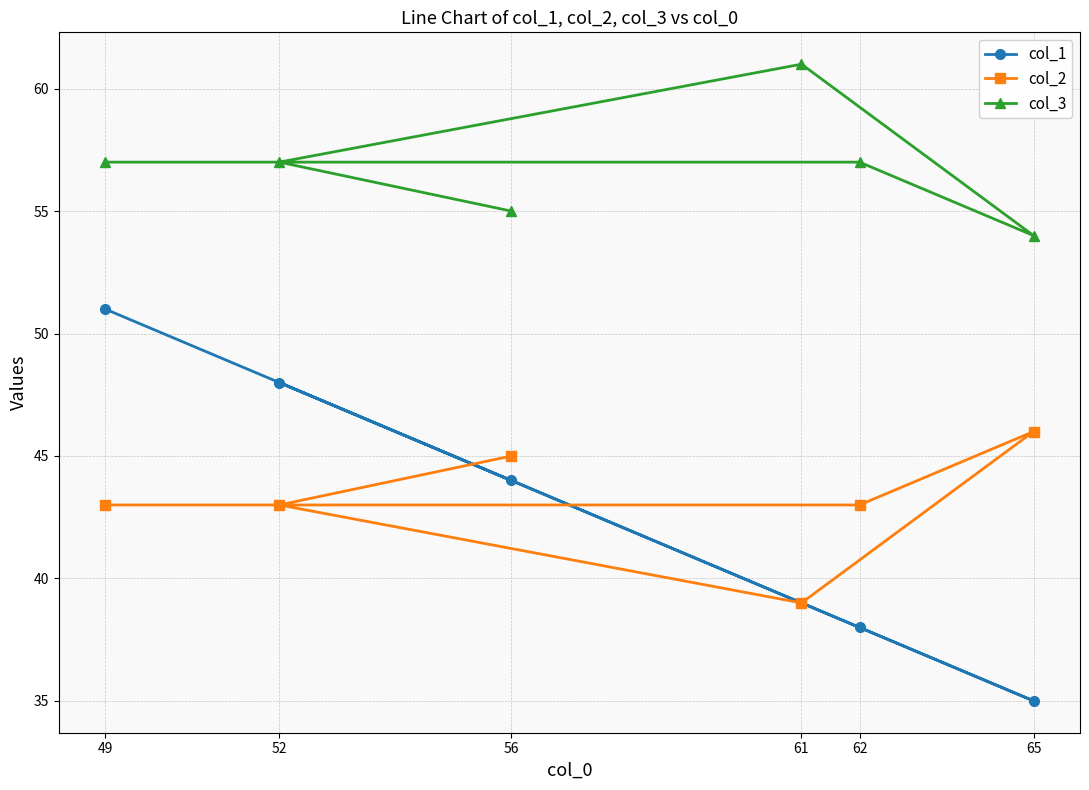

Reading left to right, extract all data points from this chart.

col_1: 49=51	52=48	56=44	61=39	62=38	65=35
col_2: 49=43	52=43	56=45	61=39	62=43	65=46
col_3: 49=57	52=57	56=55	61=61	62=57	65=54